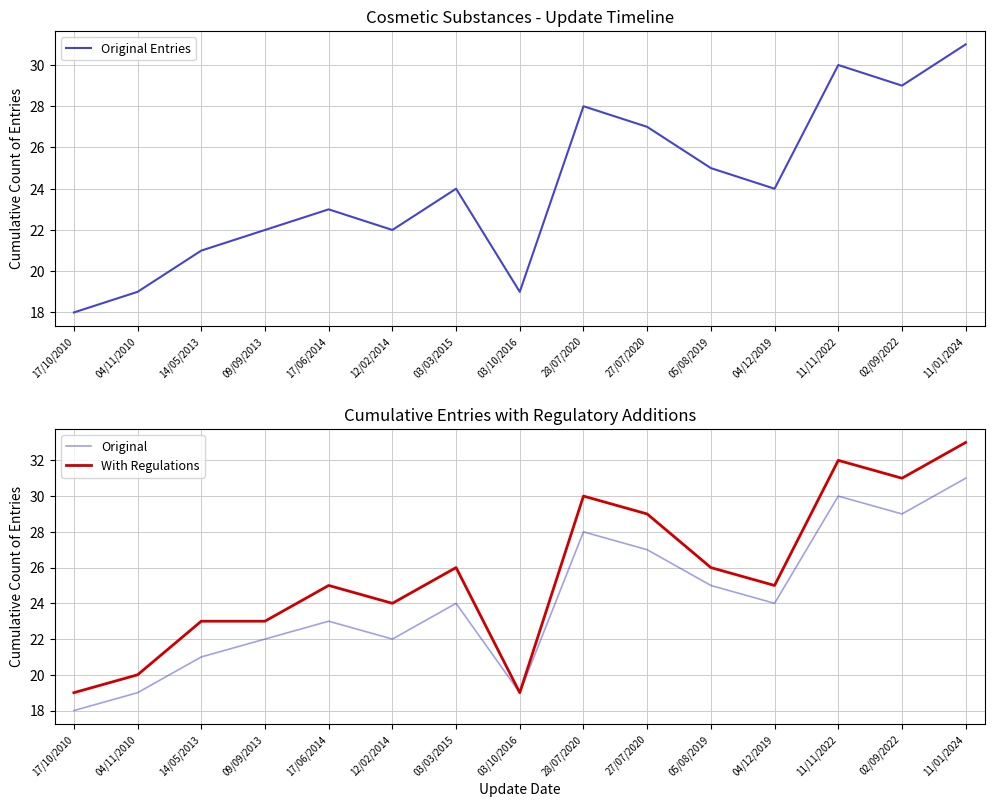

What is the difference between the second highest and minimum values in the With Regulations series?

13